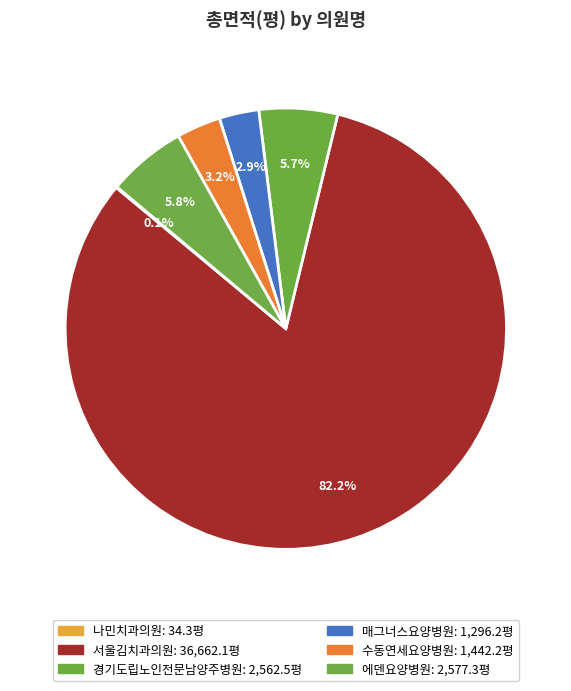

To the nearest percent, what percentage of the pie is 매그너스요양병원?

3%